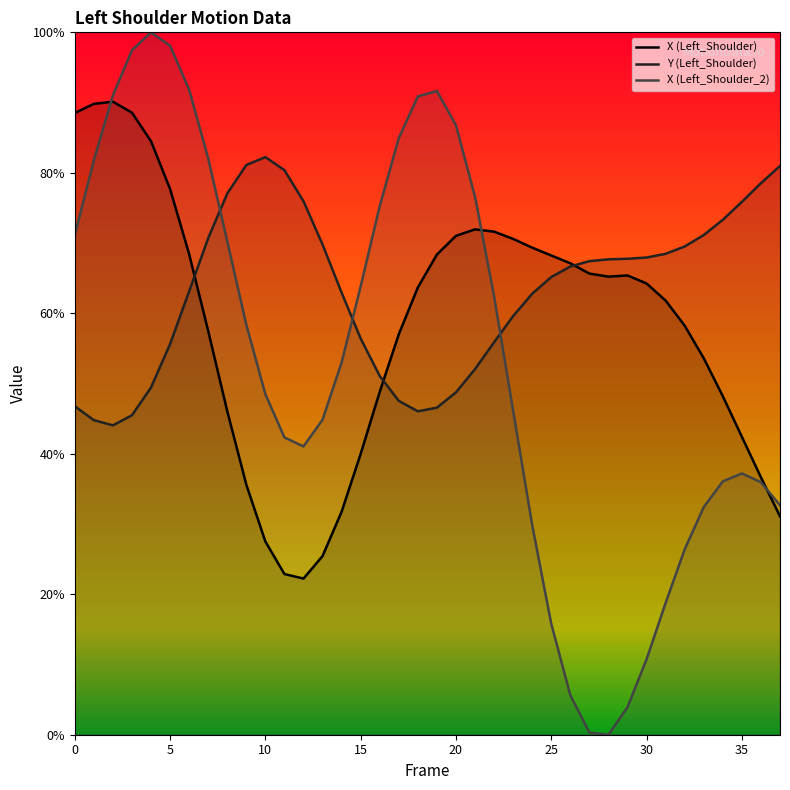

What is the greatest value displayed?

100.0